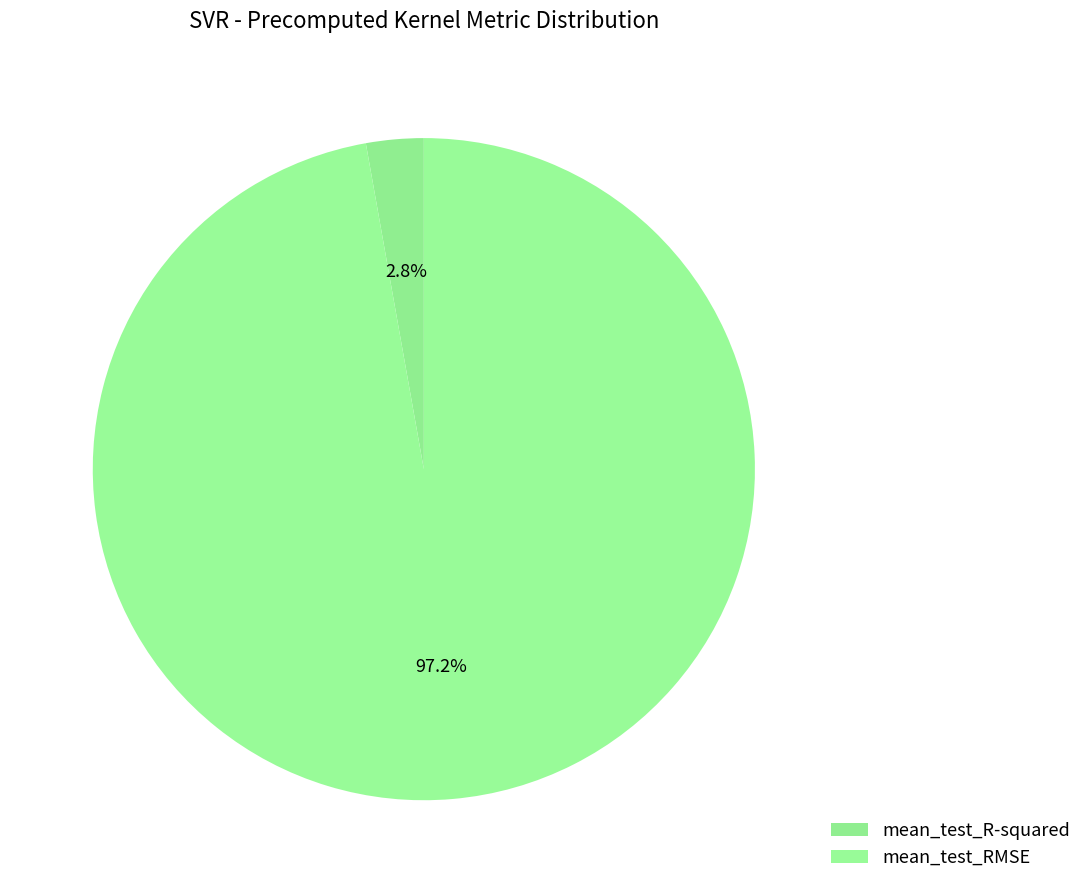

To the nearest percent, what is the average slice percentage?

50%